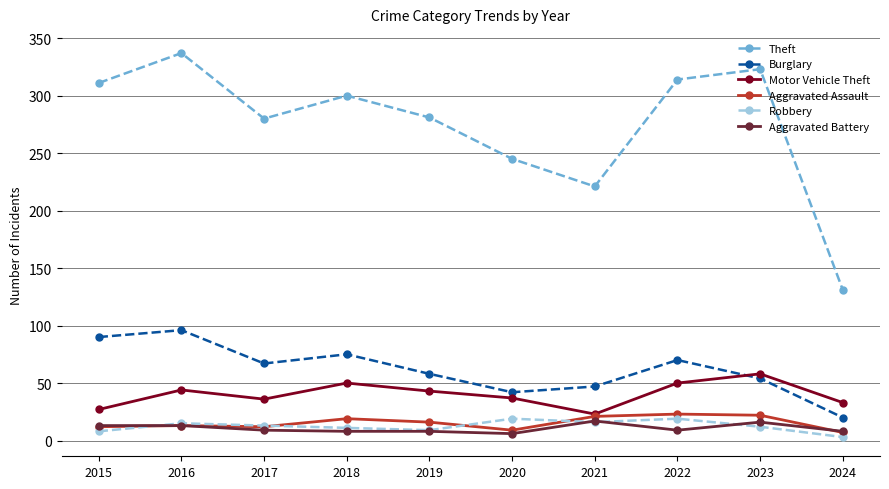

How many lines are shown in the chart?

6